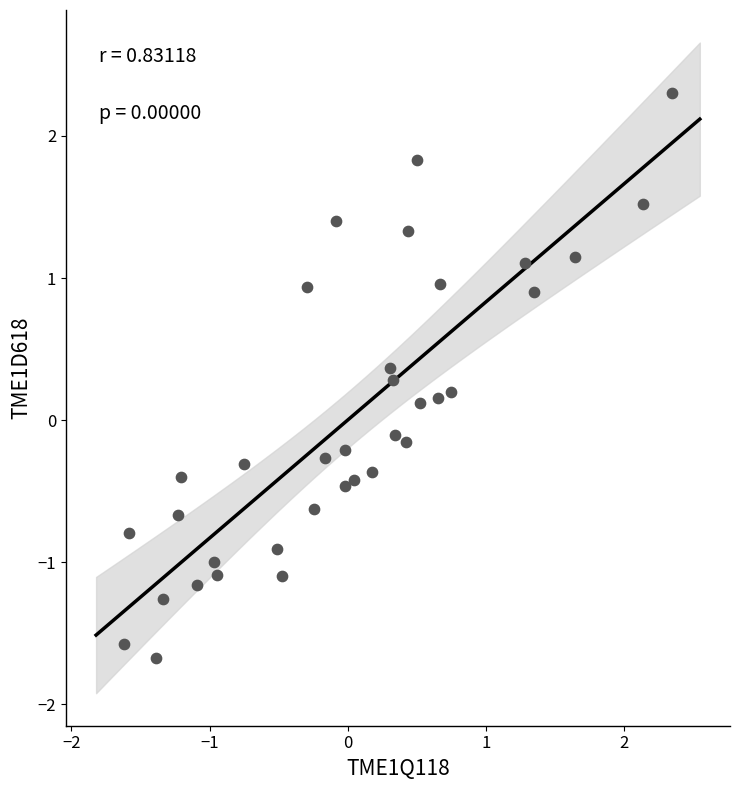

What is the range of X values (max minus min)?

4.0